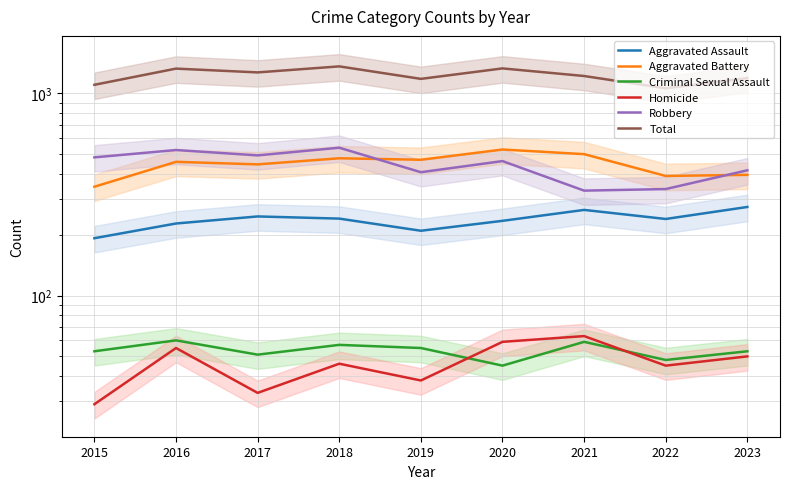

At which category is the sum across all series the highest?

2018